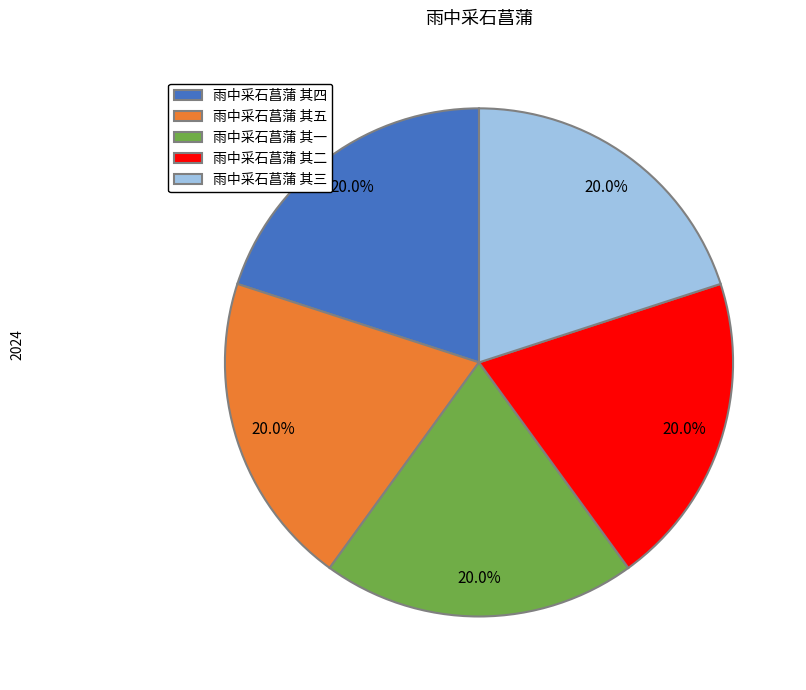

Count the number of slices in the pie.

5